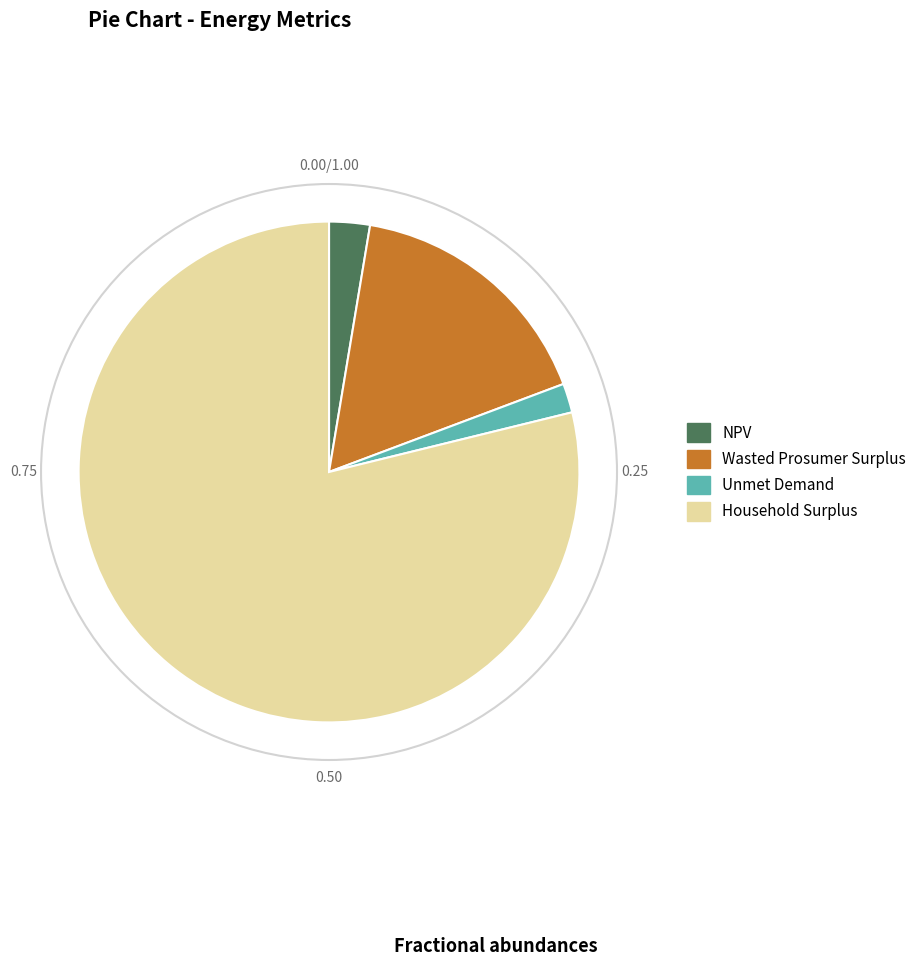

Is the sum of NPV and Household Surplus greater than half?

Yes